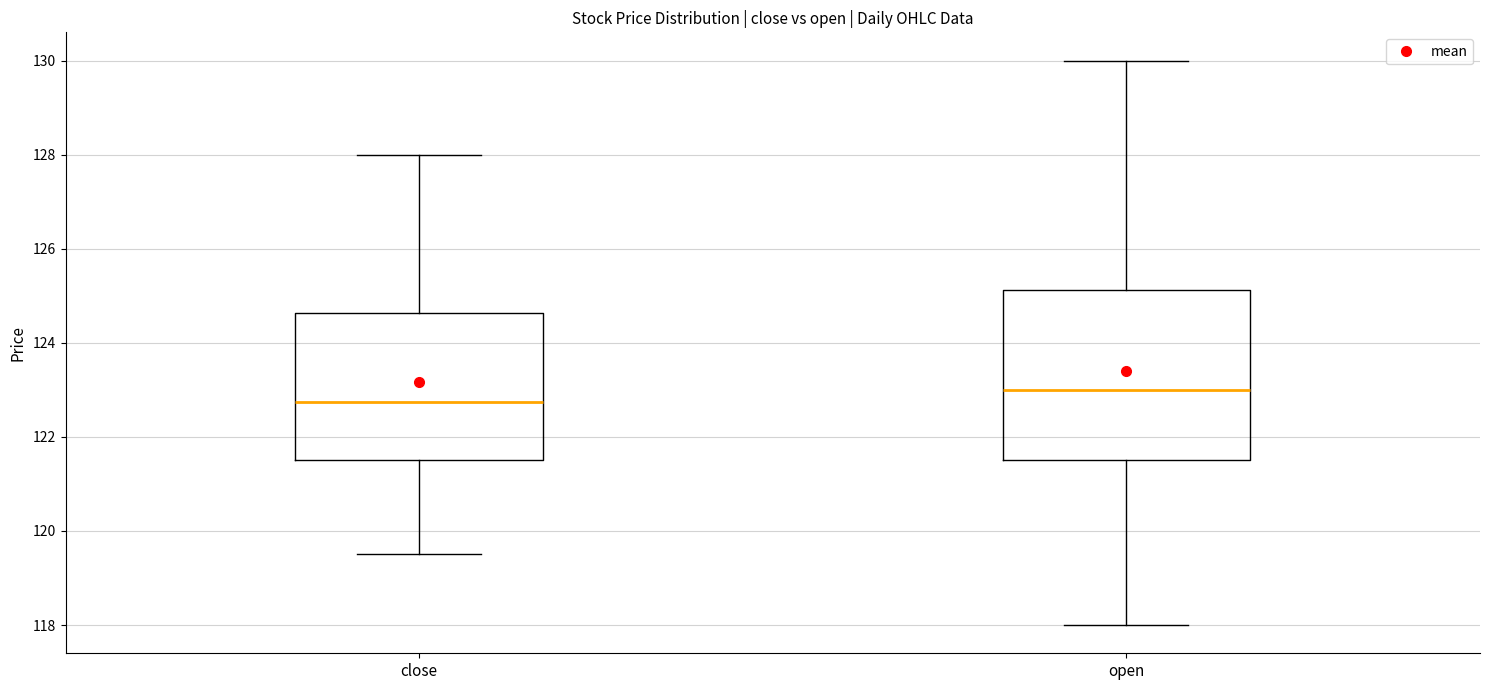

Reading left to right, transcribe this box plot: for each box, give where its median line is, the range the box spans, and where its two whiskers end, as read against the y-axis. The values are not printed on the chart, so give them approximately, as read against the axis.

close: median 122.8, box 121.6 to 124.6, whiskers 119.6 to 128.0
open: median 123.0, box 121.6 to 125.2, whiskers 118.0 to 130.0